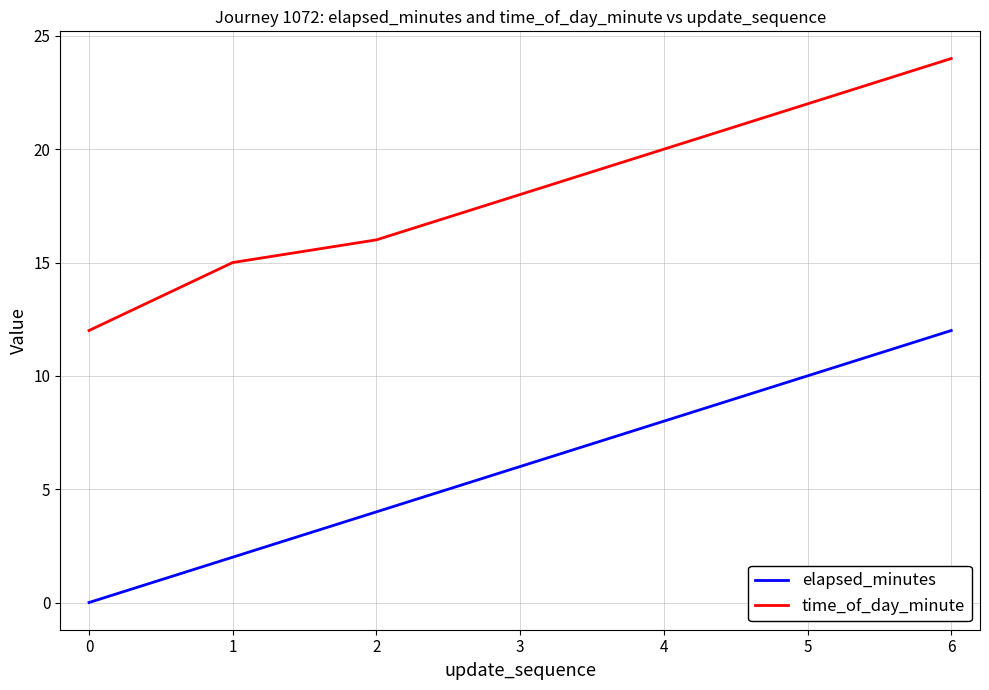

What are all the series names shown in the legend?

elapsed_minutes, time_of_day_minute